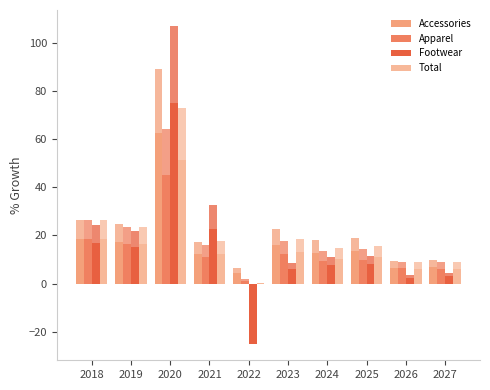

Which series changed the most between 2023 and 2024?

Accessories